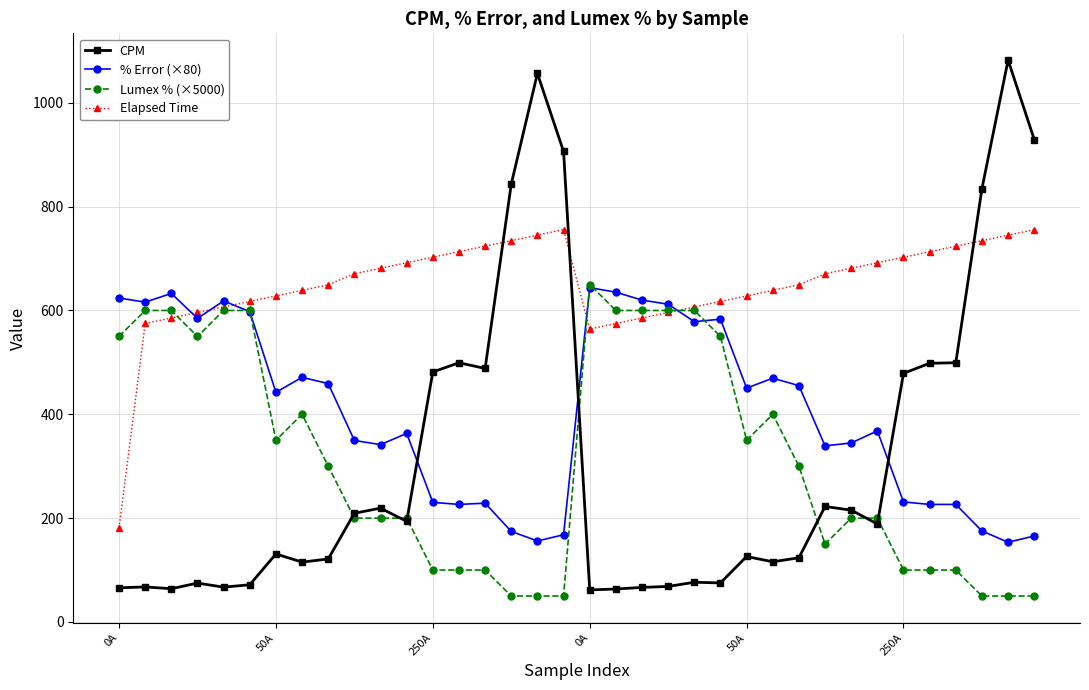

Which series has the largest range (max minus min)?

CPM